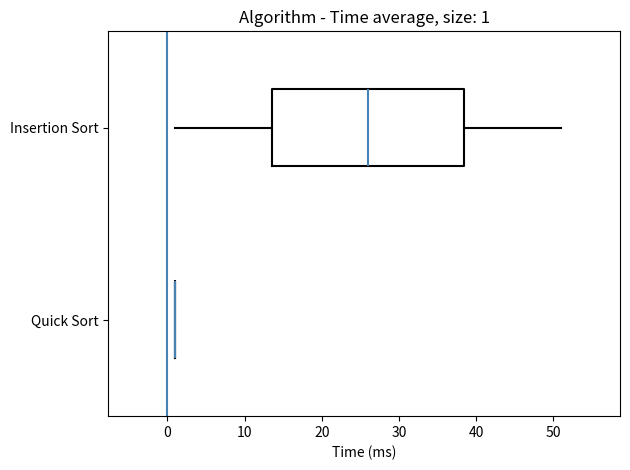

Which box is the widest, from its left edge to its right edge?

Insertion Sort